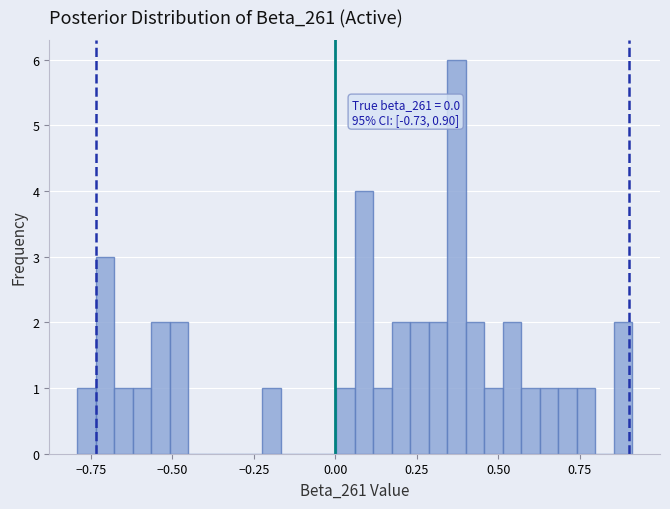

Read against the x-axis, roughly where is the centre of the tallest bar?

0.35